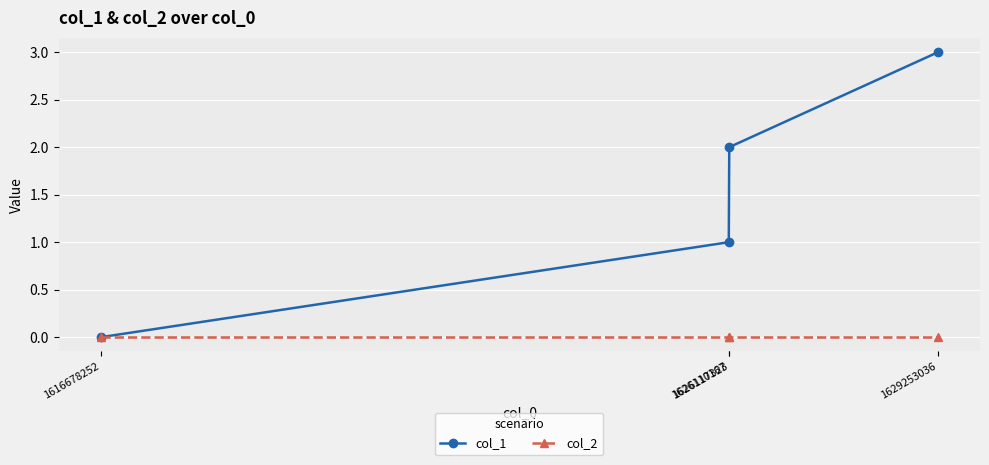

Which series has the largest total across all categories?

col_1